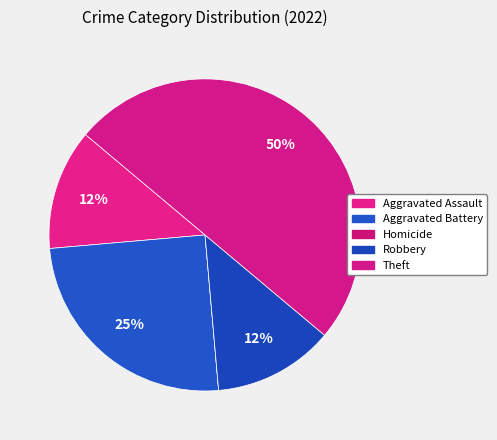

How many segments does this pie chart have?

5